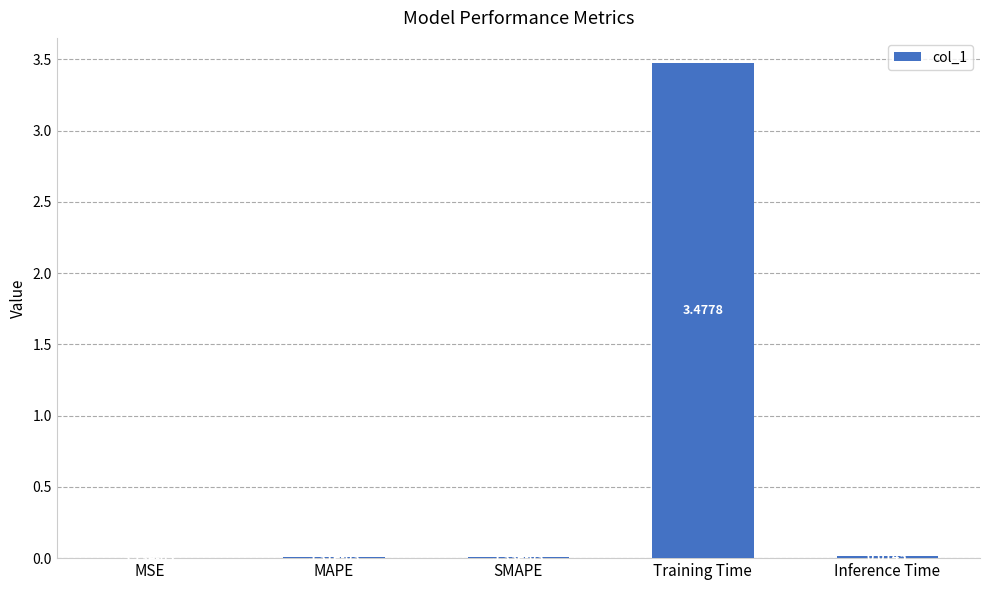

Where is the data nearest to the value 1?

Inference Time